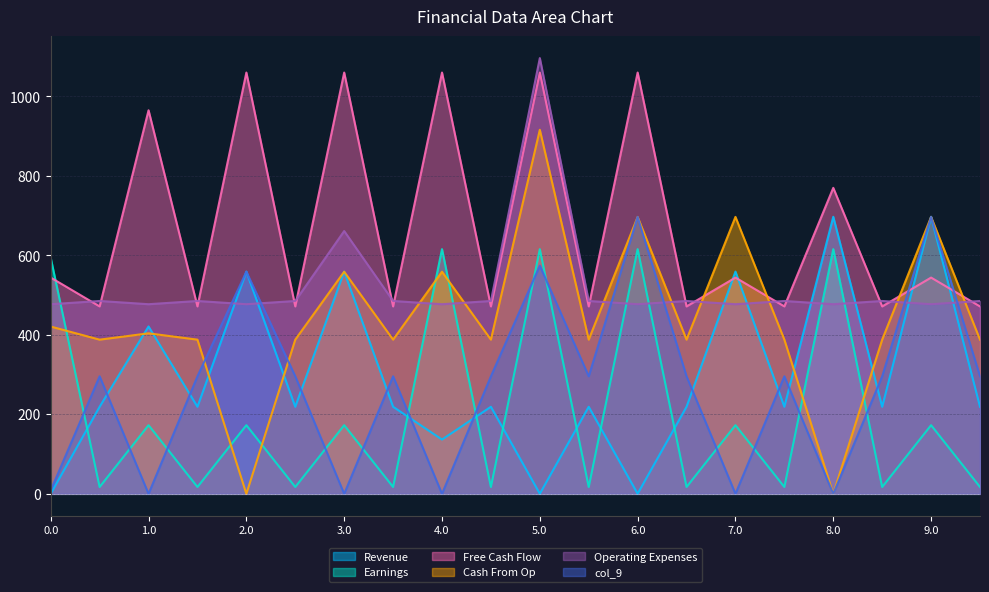

What is the total value across all series at 1.1?

1877.5